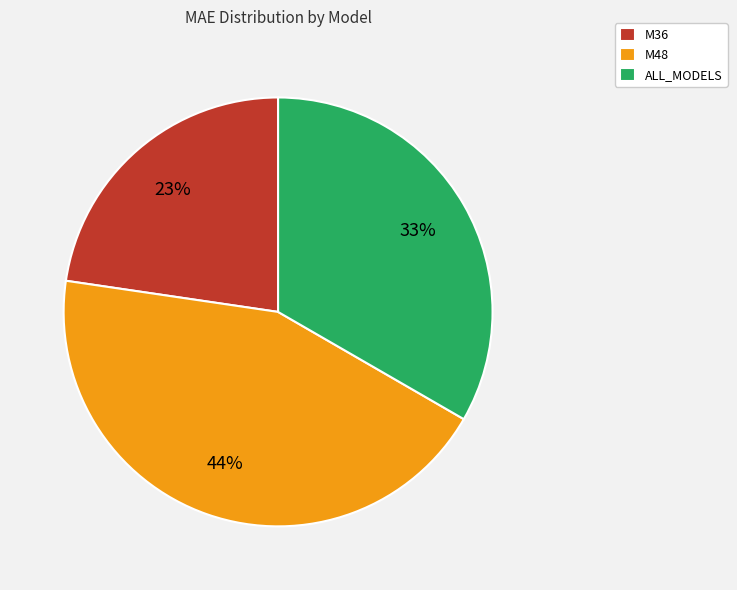

How many slices are in this pie chart?

3